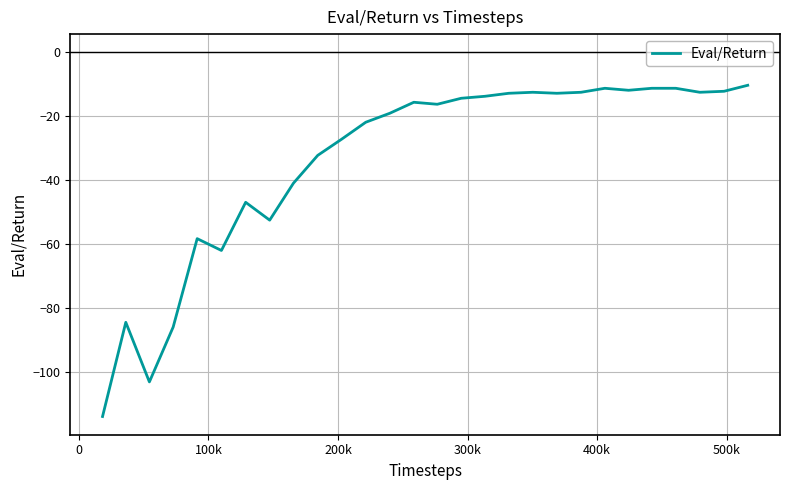

What is the smallest value displayed?

-113.9